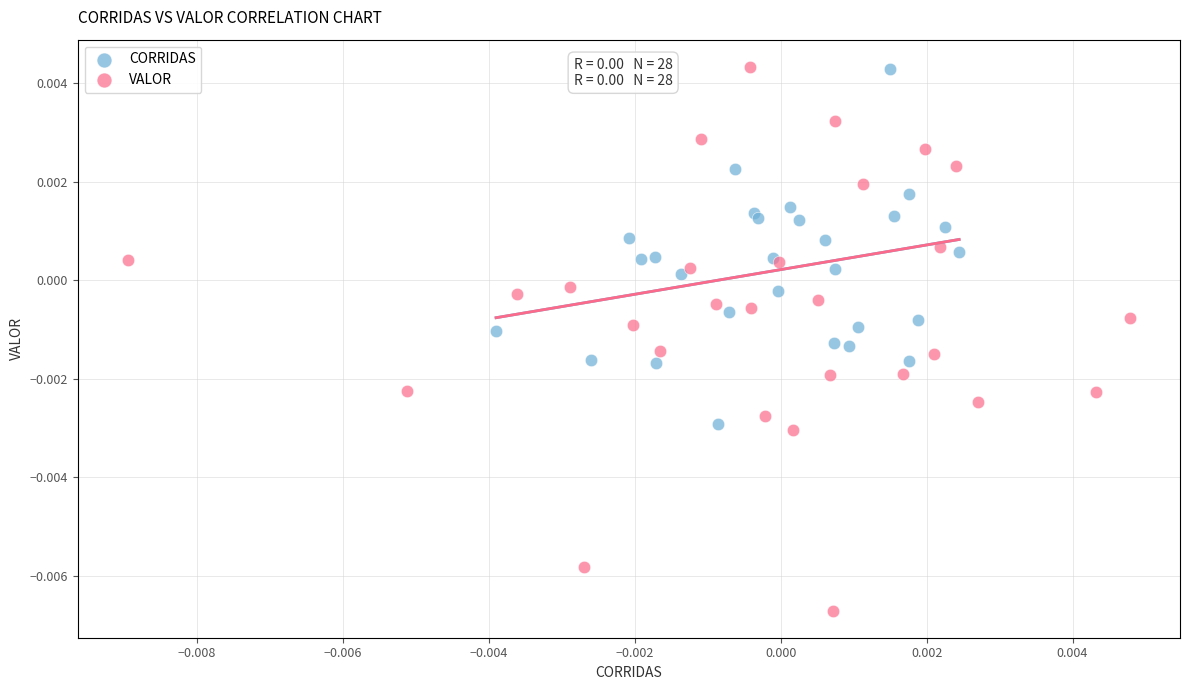

What are all the series names shown in the legend?

CORRIDAS, VALOR